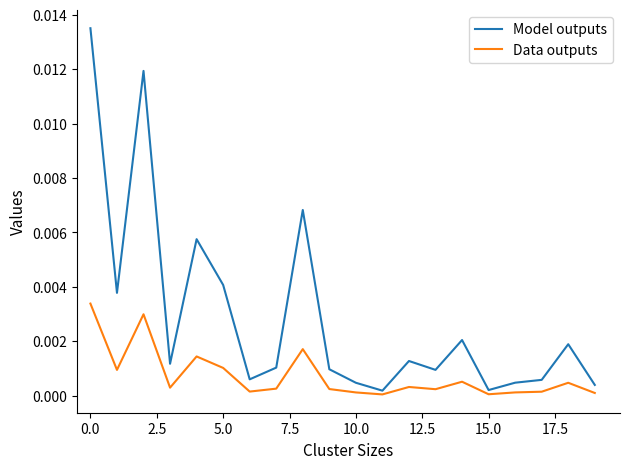

List the series in order of their peak value, highest first.

Model outputs, Data outputs